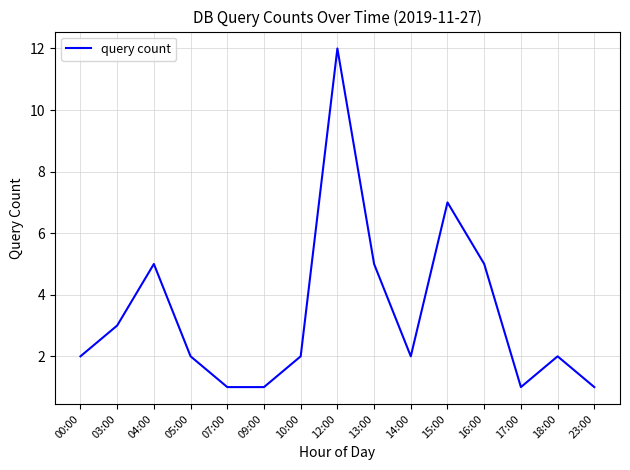

What is the maximum value shown in the chart?

12